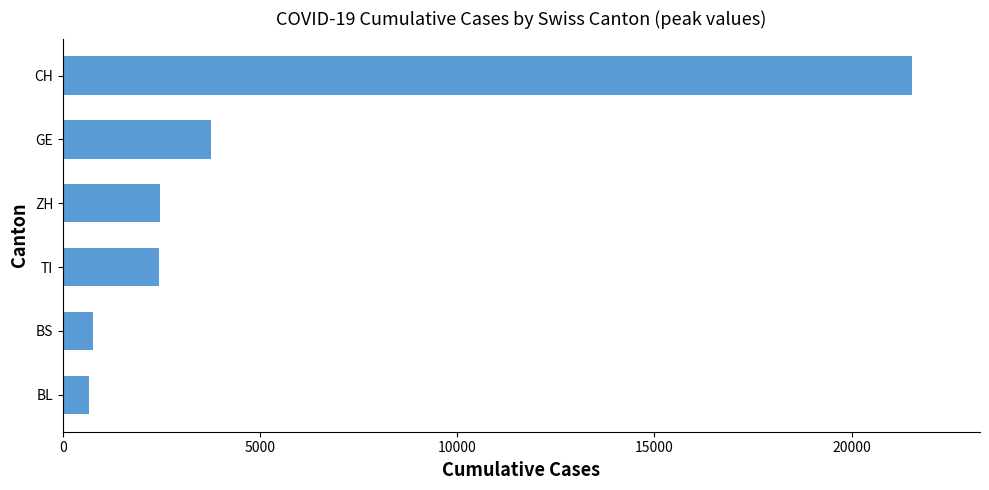

What is the maximum value shown in the chart?

21536